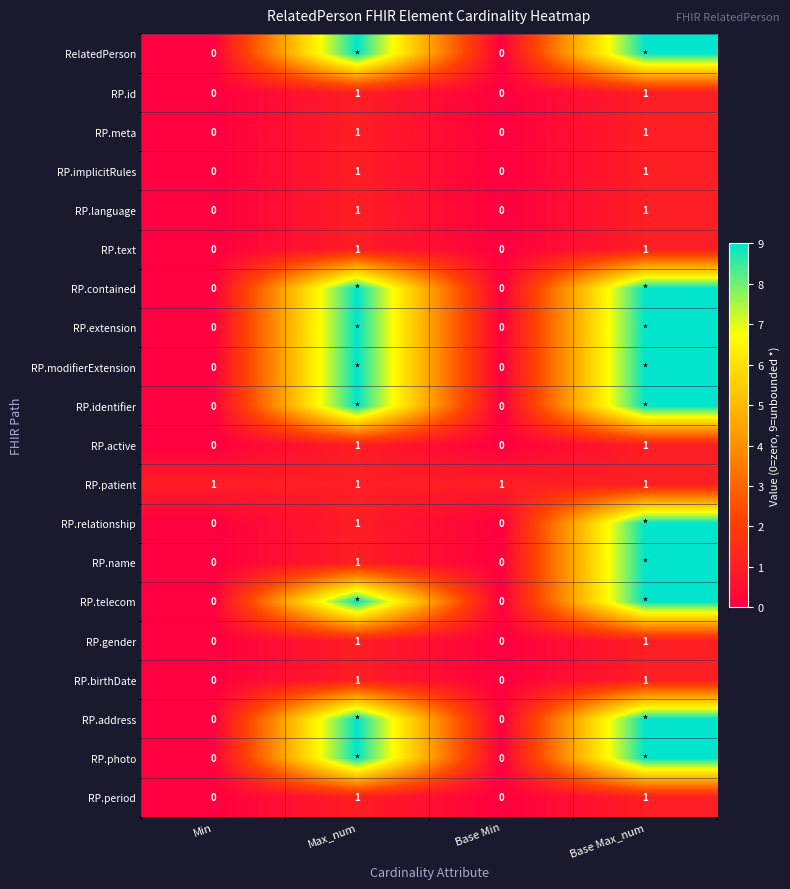

How many values in the RP.language series are below 1?

2